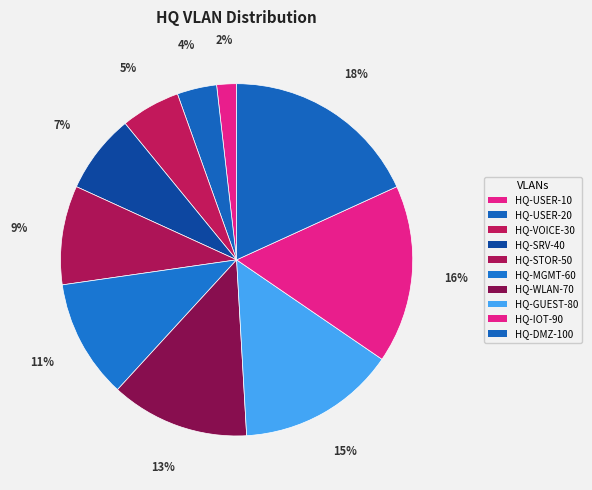

Does any single category account for the majority?

No